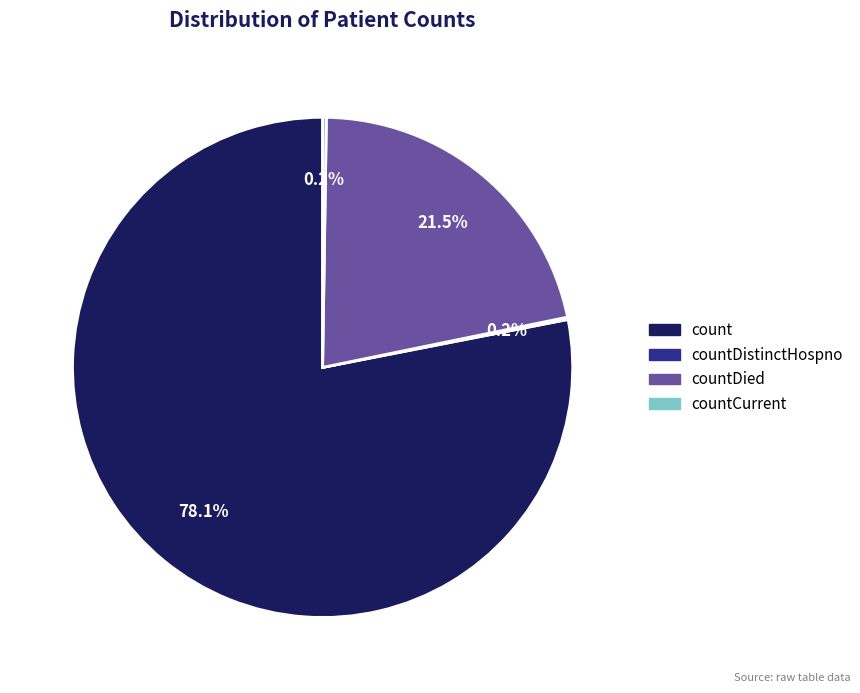

Is there any slice that represents more than half of the pie?

Yes